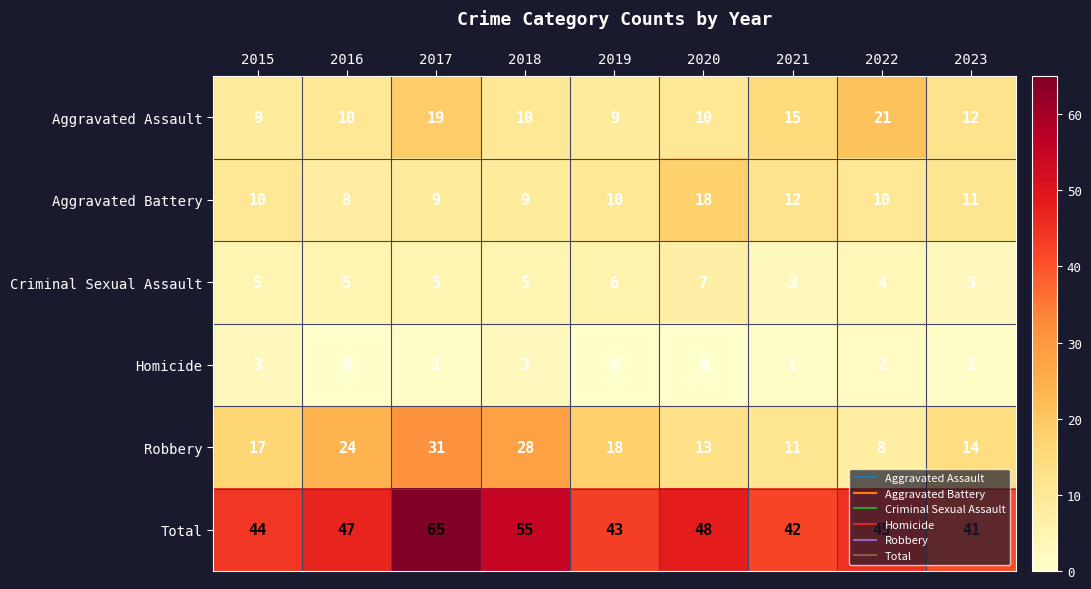

Which series has the largest total across all categories?

Total